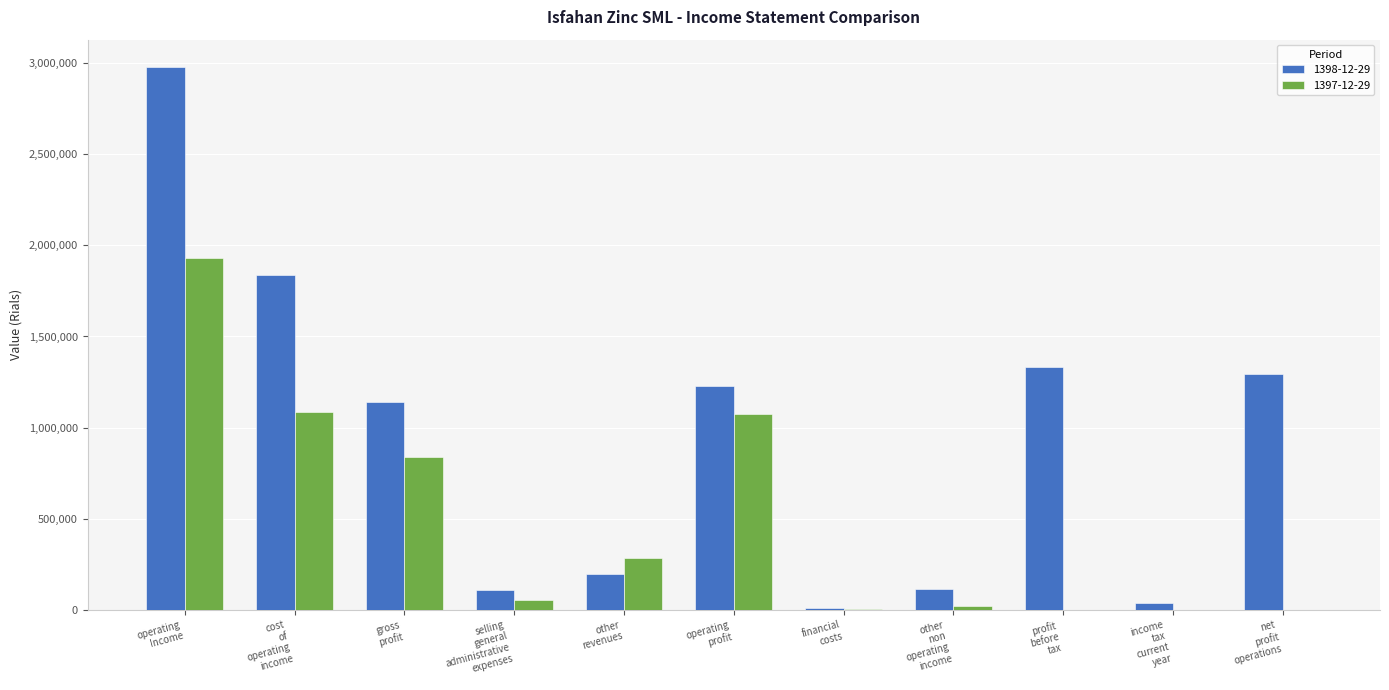

How many categories are shown in the chart?

11